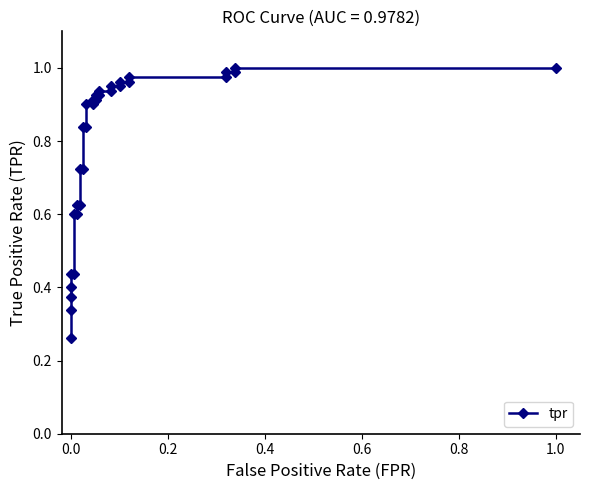

The chart shows a value of 0.6 at 0.0. True or false?

False